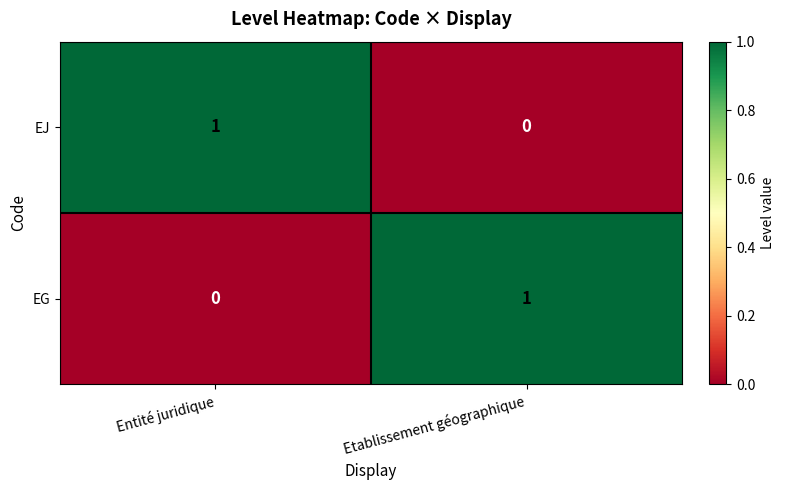

At which label does EG reach its peak?

Etablissement géographique